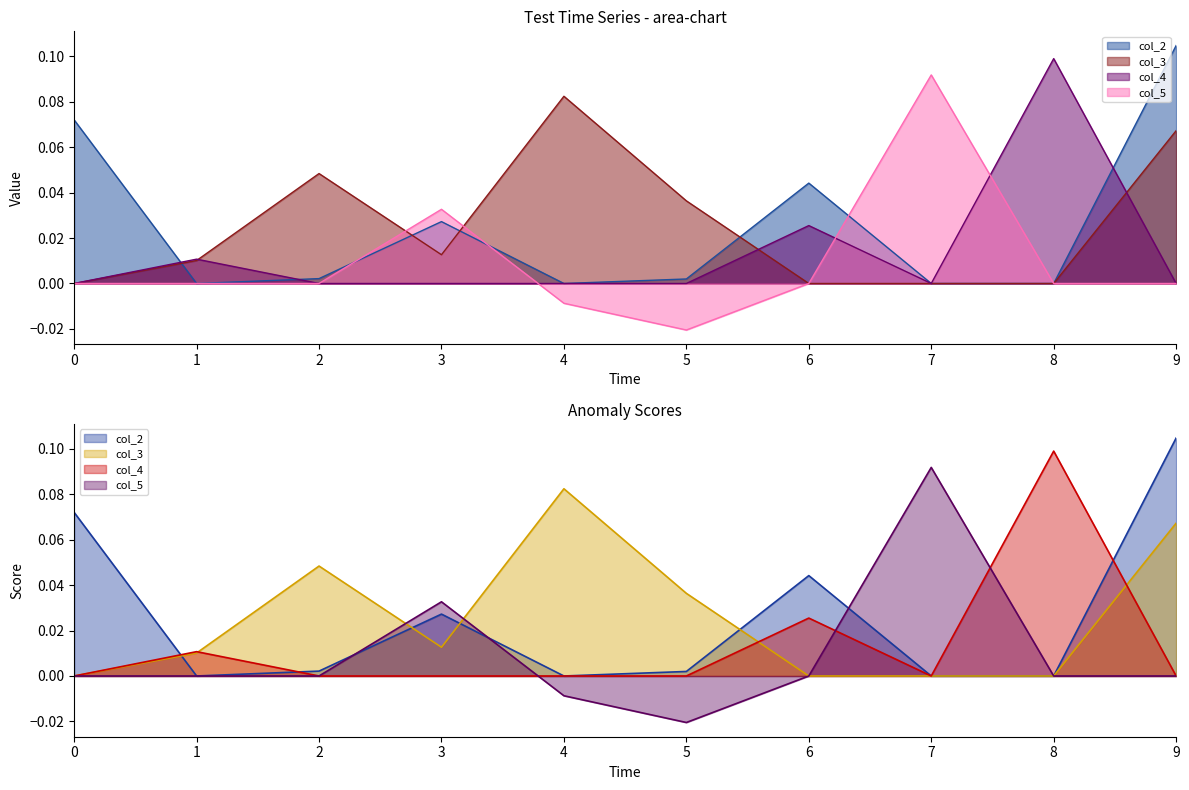

Rank the series by their maximum value, from lowest to highest.

col_3, col_5, col_4, col_2